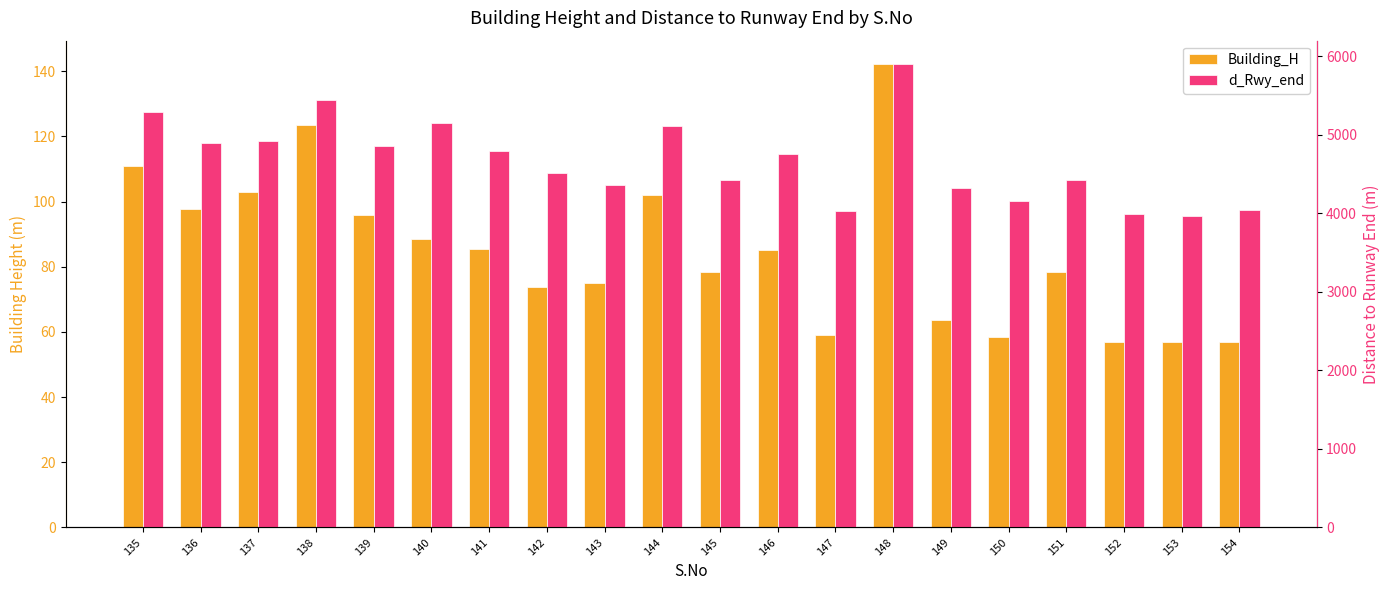

Is it true that Building_H equals 148.5 at 137?

False